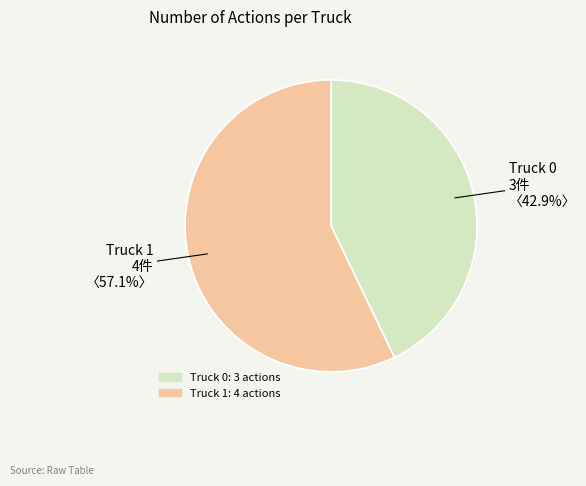

Which category has the smallest portion of the pie?

Truck 0